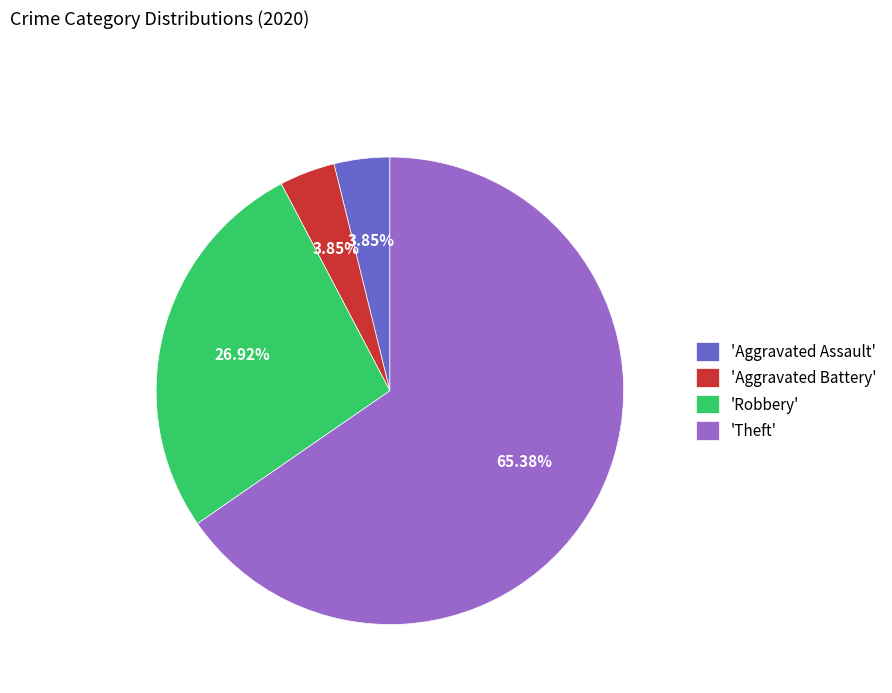

Do 'Theft' and 'Aggravated Battery' together represent more than half of the pie?

Yes